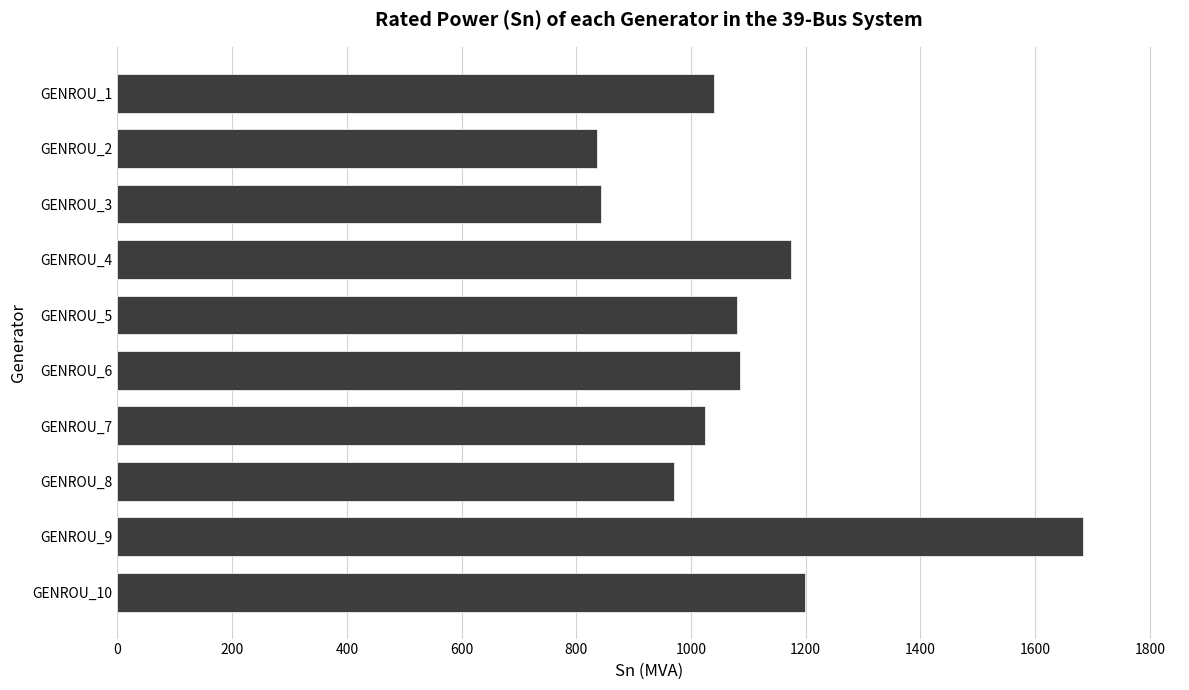

What is the change in value from GENROU_6 to GENROU_9?

+598.4